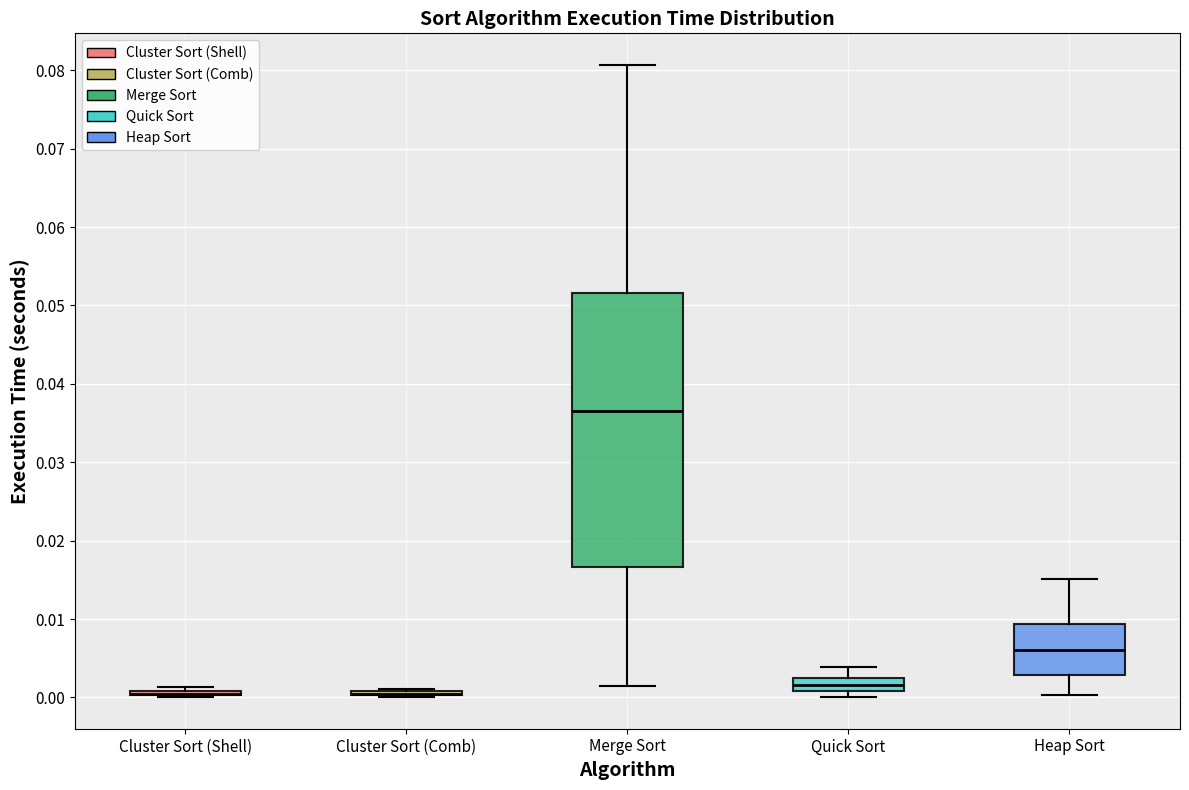

Reading left to right, read every box against the y-axis: the position of its median line, the range the box covers, and the ends of its whiskers. The values are not printed on the chart, so give them approximately, as read against the axis.

Cluster Sort (Shell): box collapsed to a line at 0.000, whiskers 0.000 to 0.001
Cluster Sort (Comb): box collapsed to a line at 0.000, whiskers 0.000 to 0.001
Merge Sort: median 0.037, box 0.017 to 0.052, whiskers 0.001 to 0.081
Quick Sort: median 0.002, box 0.001 to 0.003, whiskers 0.000 to 0.004
Heap Sort: median 0.006, box 0.003 to 0.009, whiskers 0.000 to 0.015